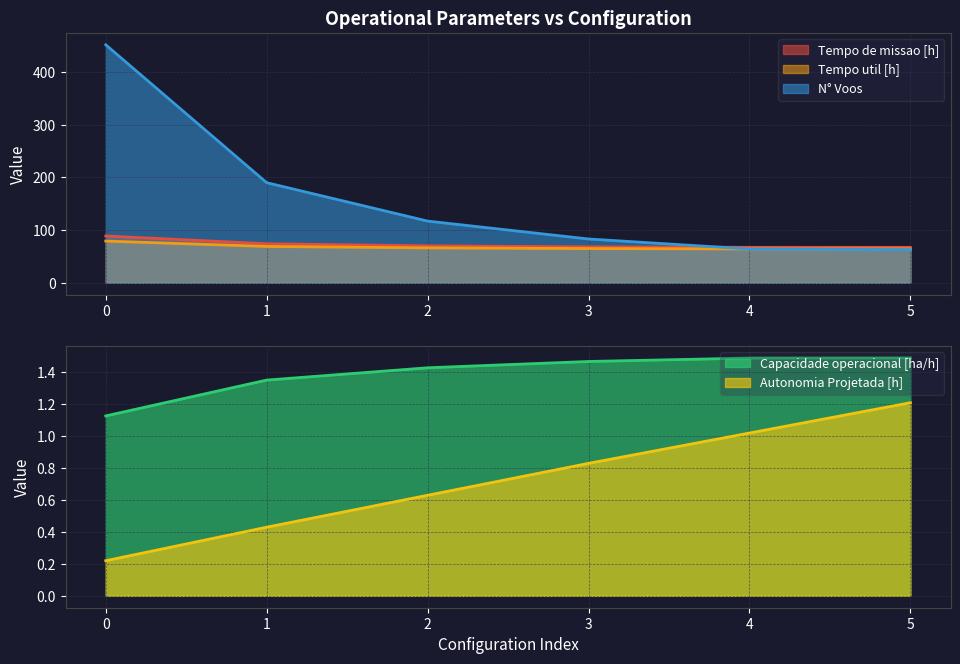

Between 3 and 2, which is larger?

3